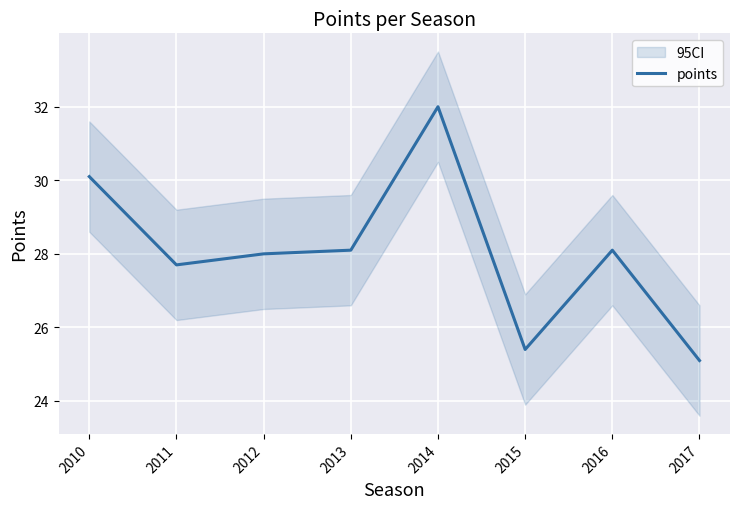

The points series shows 44.2 at 2013. True or false?

False